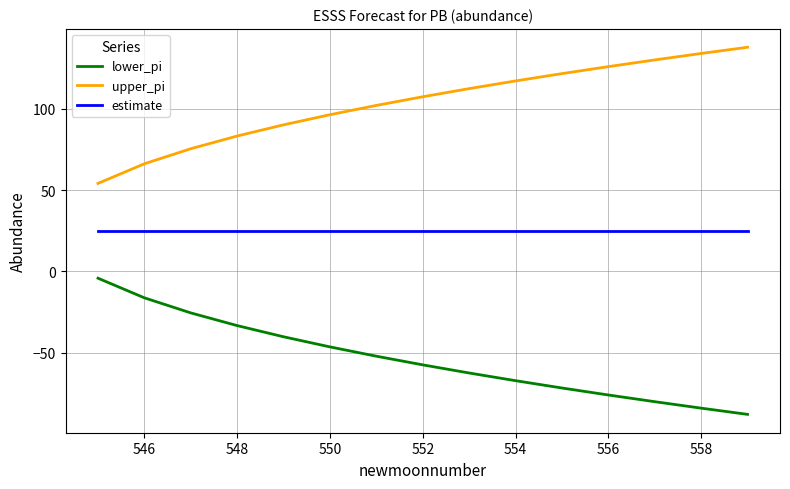

Which series has the largest total across all categories?

upper_pi